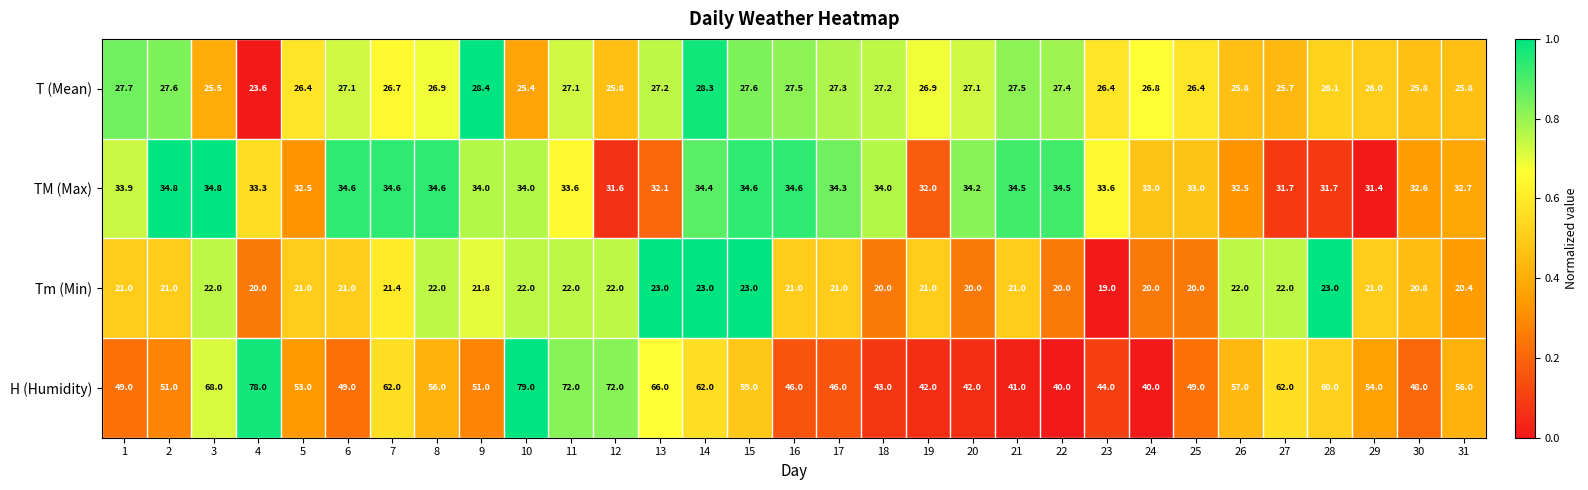

Between 3 and 5, which series saw the biggest shift?

H (Humidity)